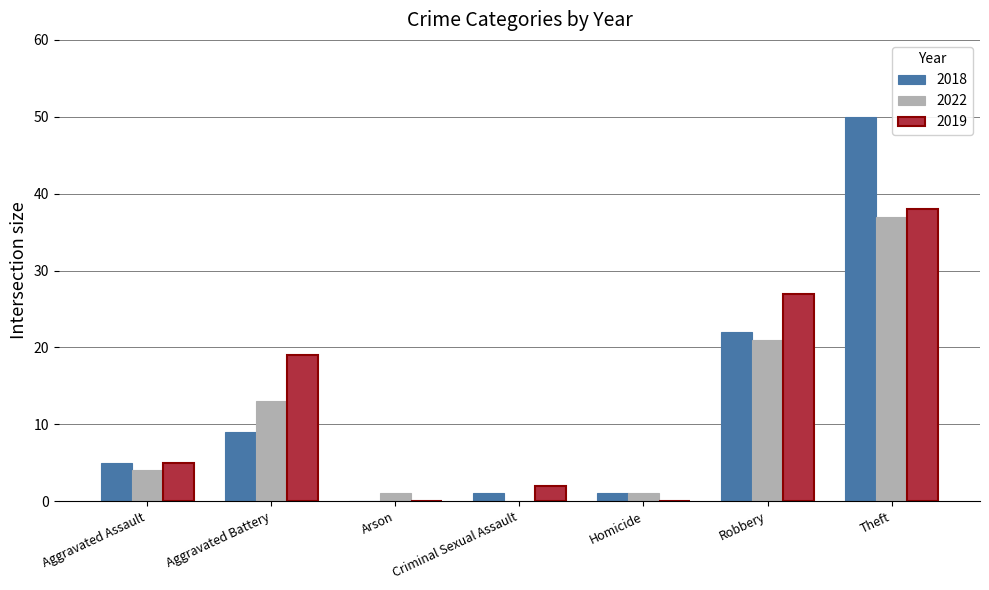

What are all the series names shown in the legend?

2018, 2022, 2019